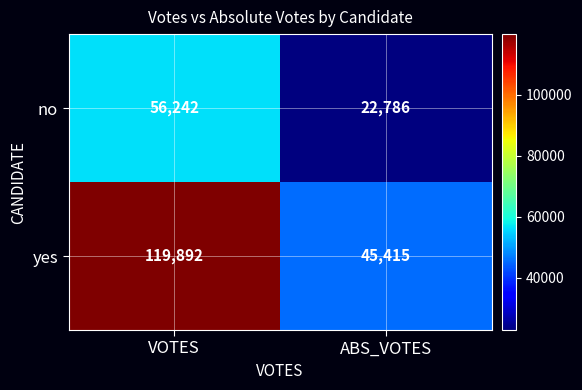

How many data points in no are less than 56242?

1